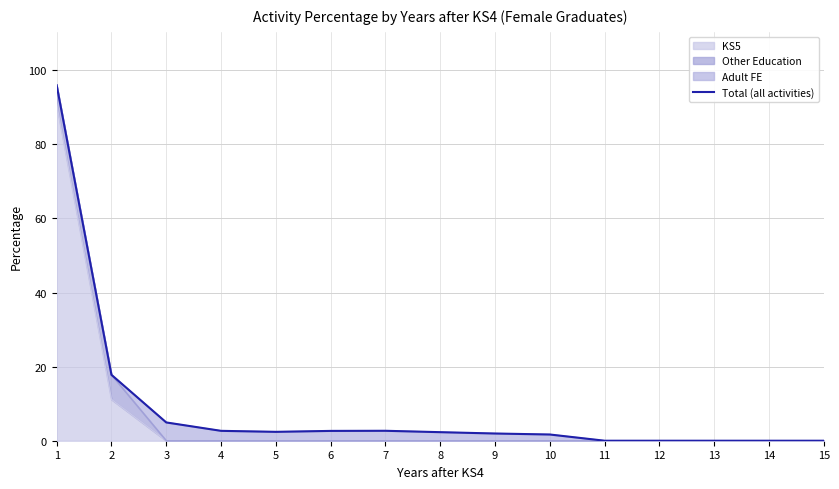

How many values are above zero?

10